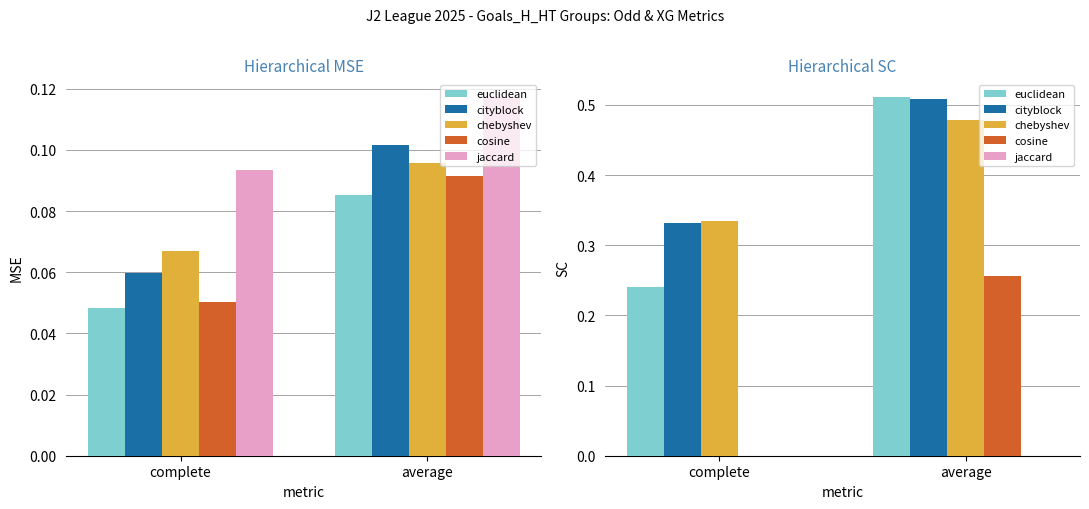

What is the value of the cityblock bar at the 2nd from the left?

0.5